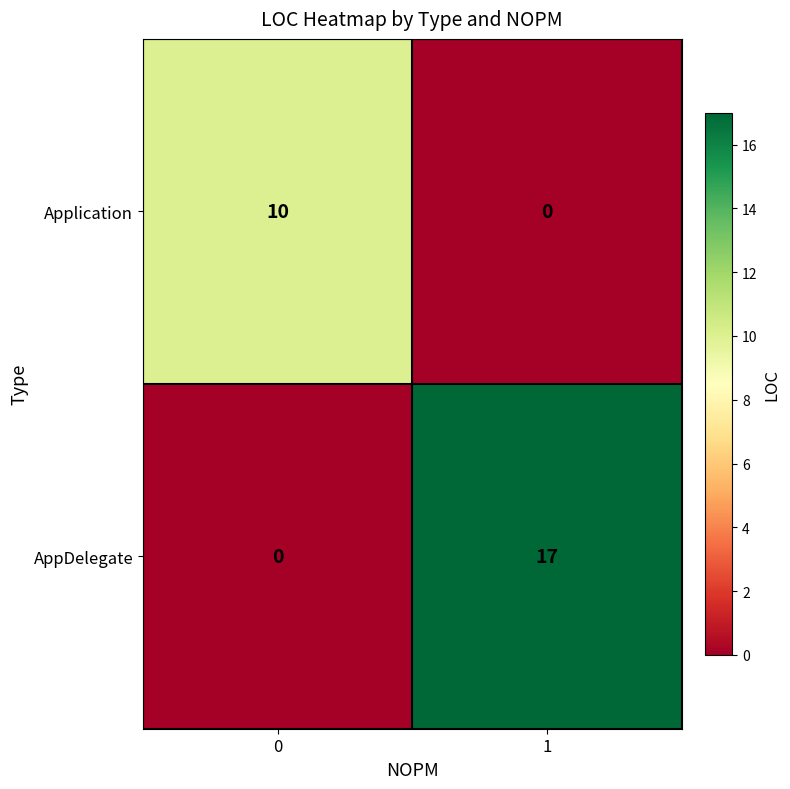

Reading left to right, what are all the values shown in this chart?

Application: 10	0
AppDelegate: 0	17